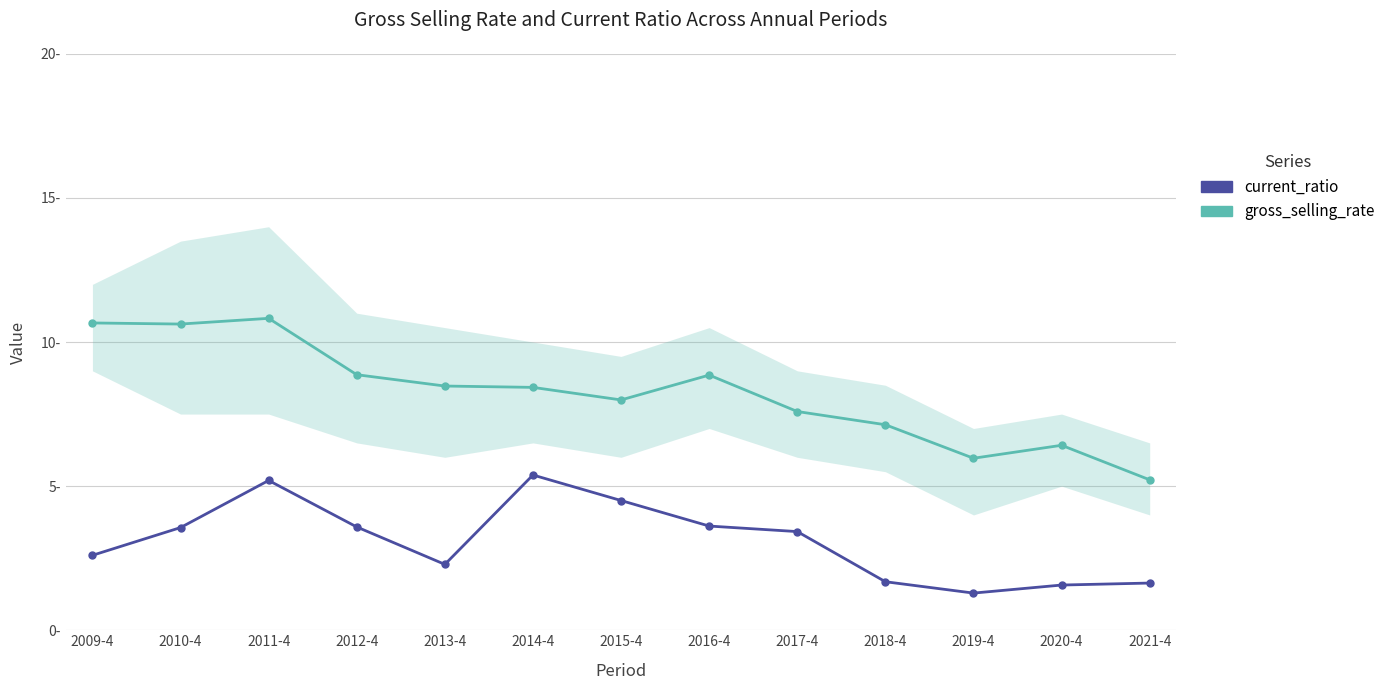

Where is current_ratio nearest to the value 3?

2009-4